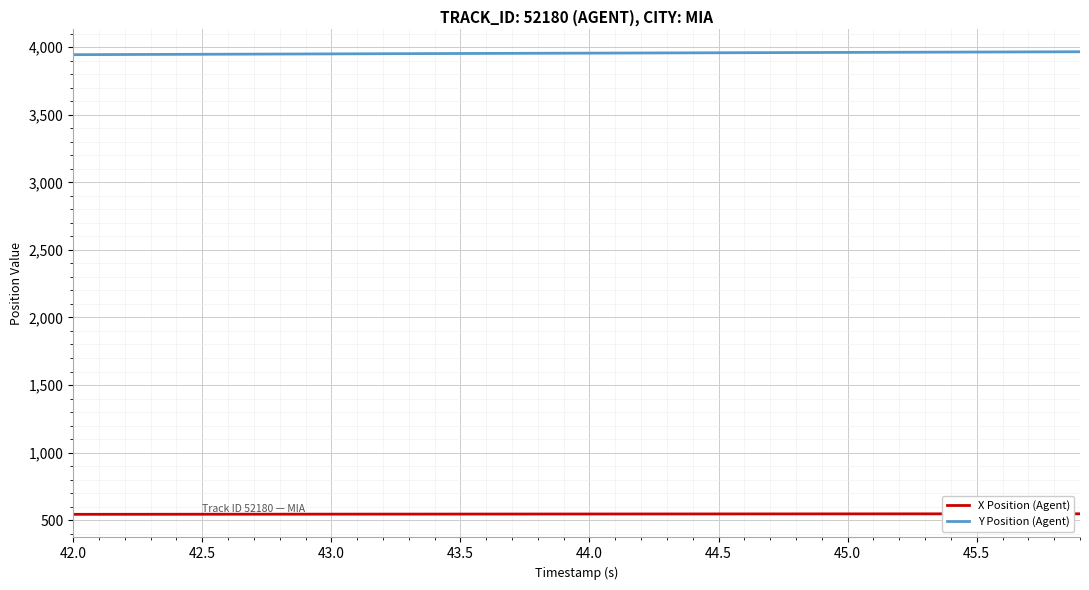

How many values in the Y Position (Agent) series exceed 3955?

21